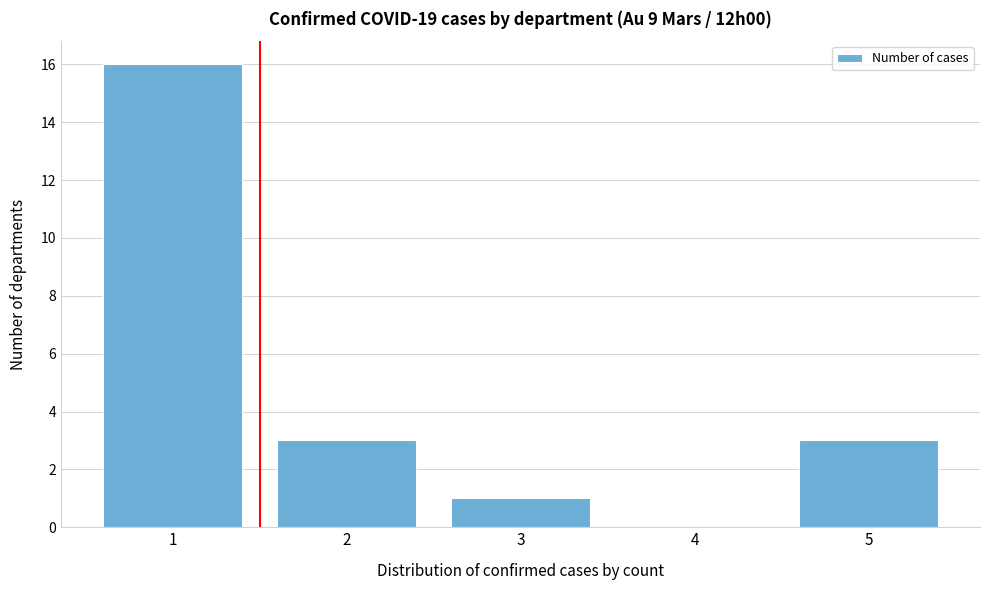

Reading left to right, extract all data points from this chart.

1=16	2=3	3=1	4=0	5=3